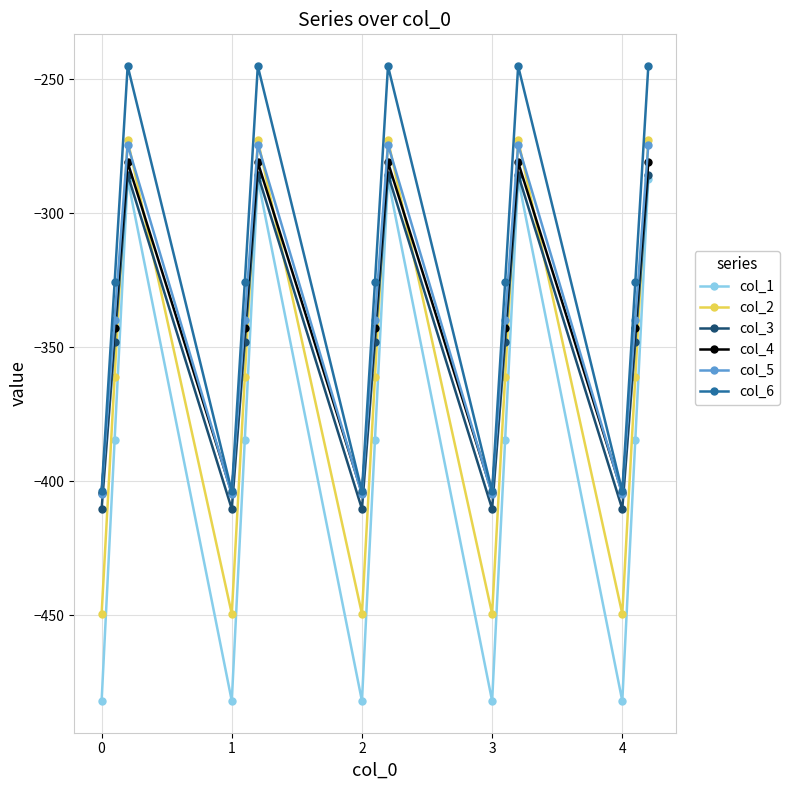

Count the number of categories in the chart.

15